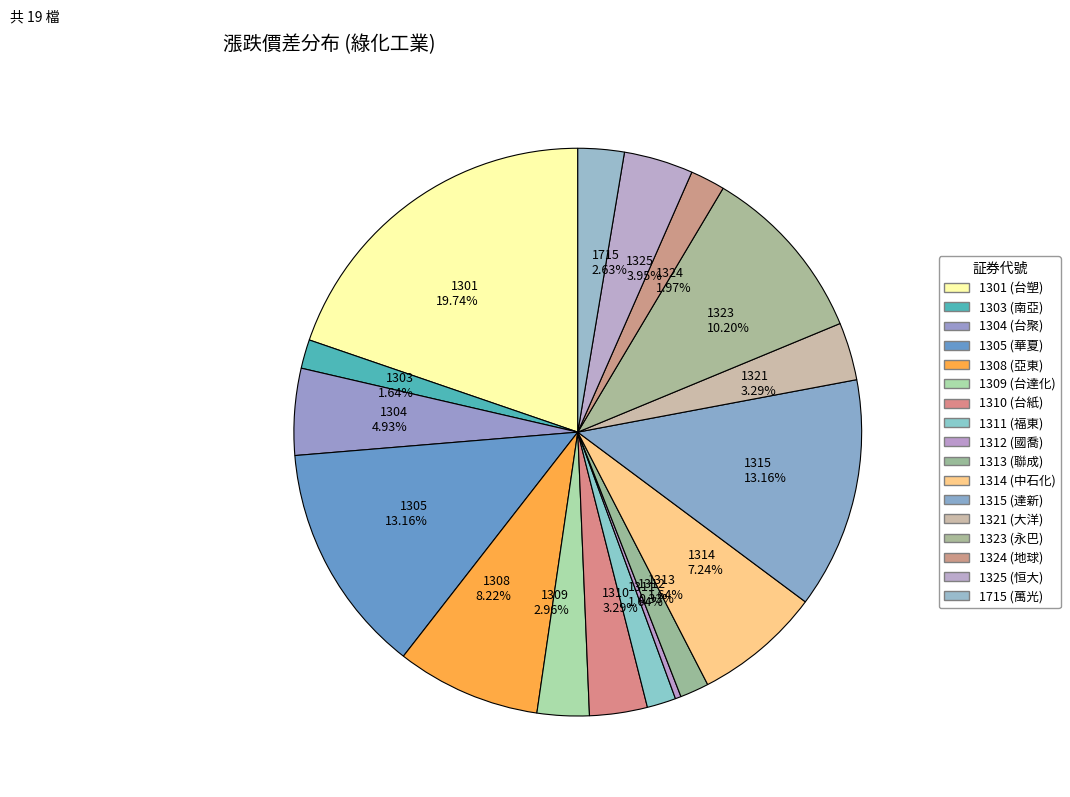

Is there a majority slice in this chart?

No